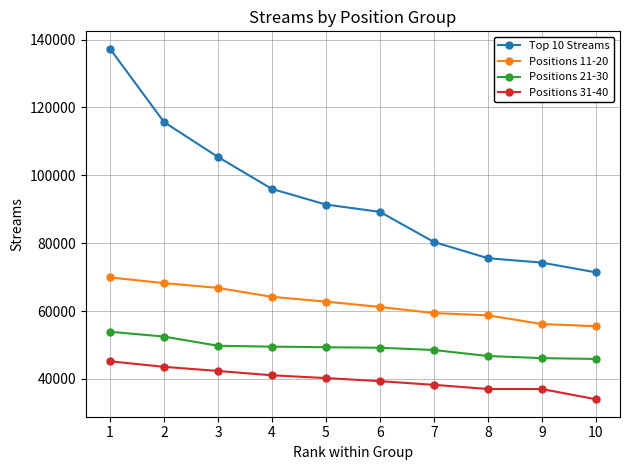

Read the Positions 31-40 value at 10, to the nearest 100.

34000